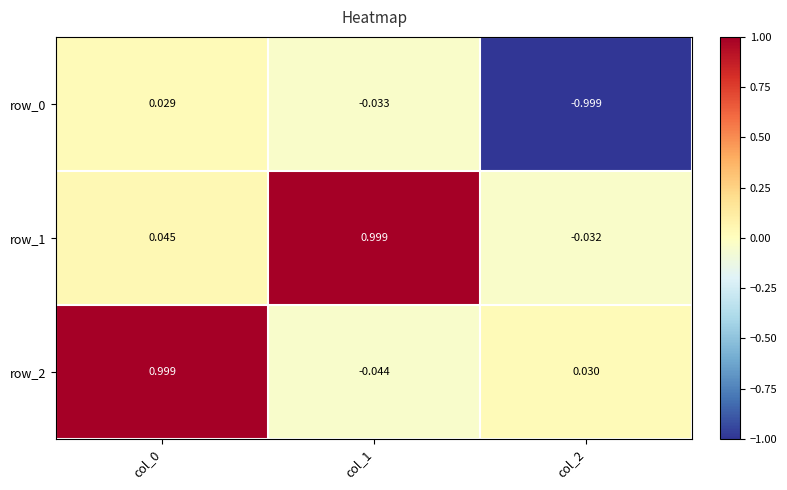

What is the sum of the row_2 values at col_1 and col_0?

1.0